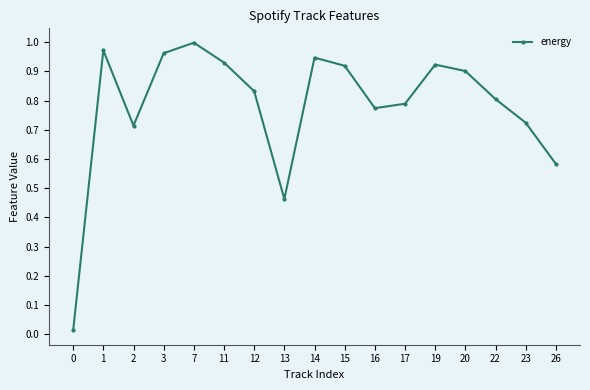

What is the sum of the values at 17 and 23?

1.5